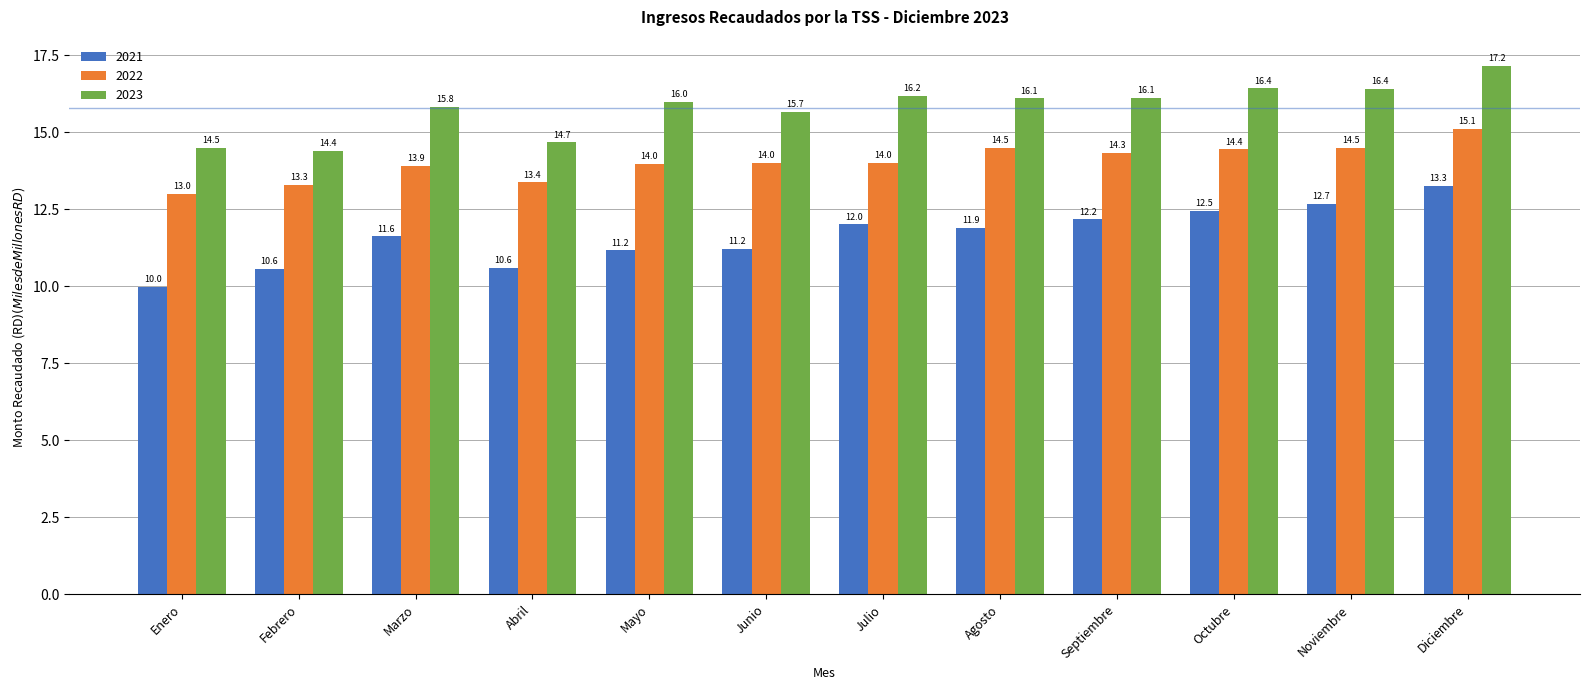

Which series has the widest spread of values?

2021